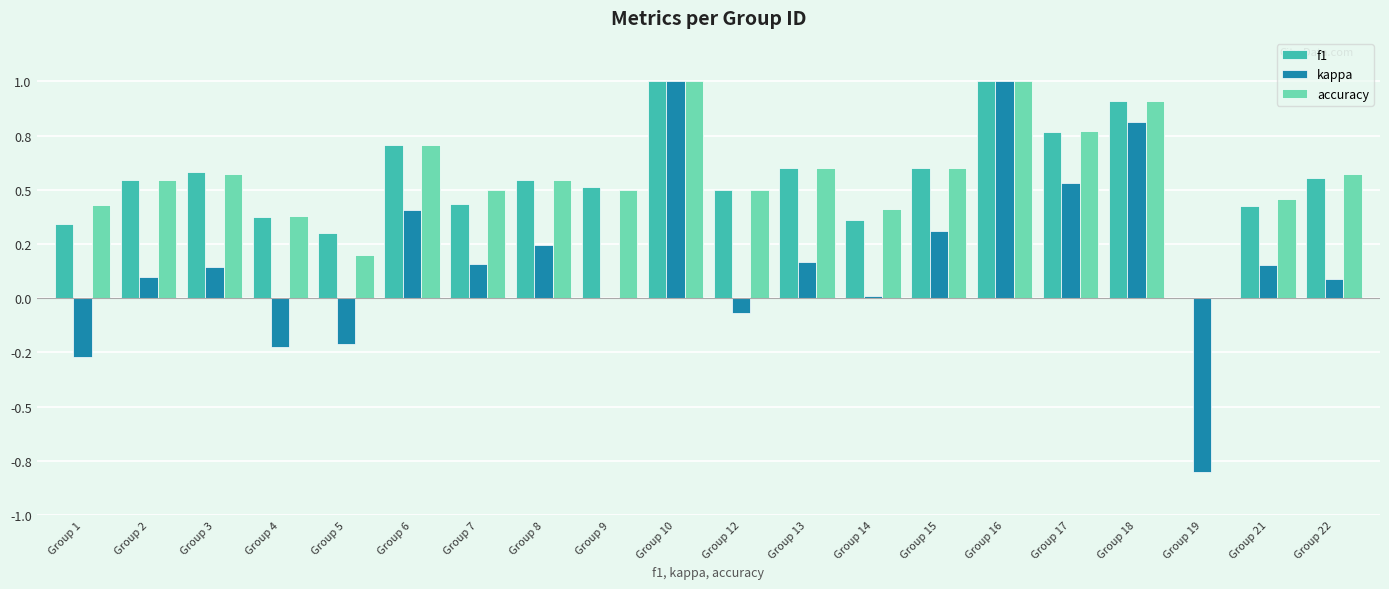

Which has a higher value, Group 12 or Group 14?

Group 12